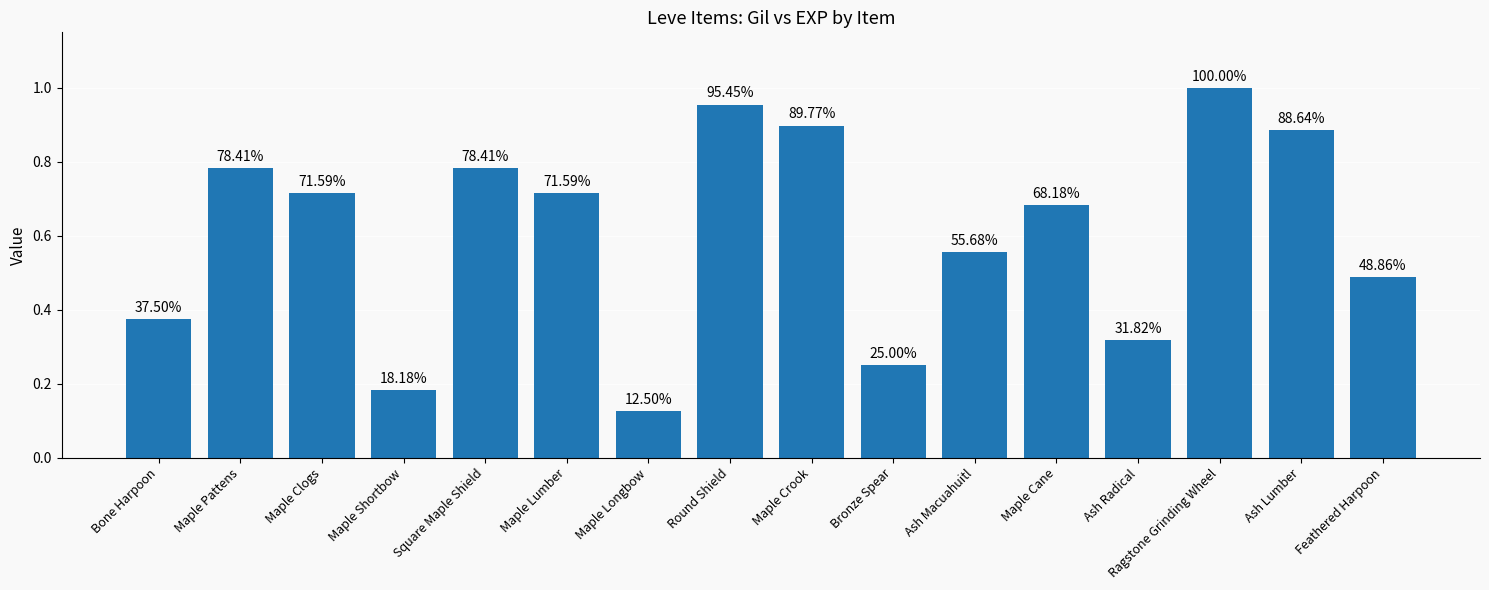

Does the chart contain any negative values?

No